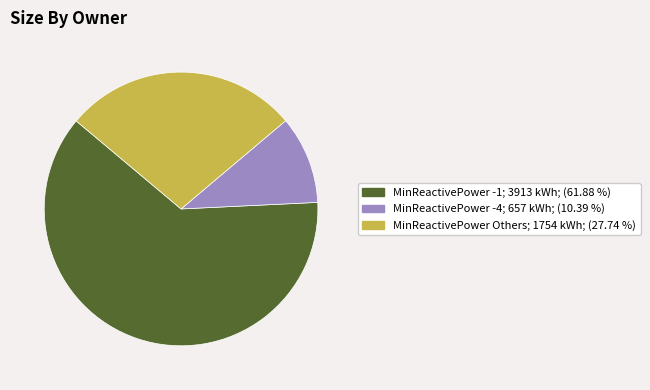

Is there any slice that represents more than half of the pie?

Yes